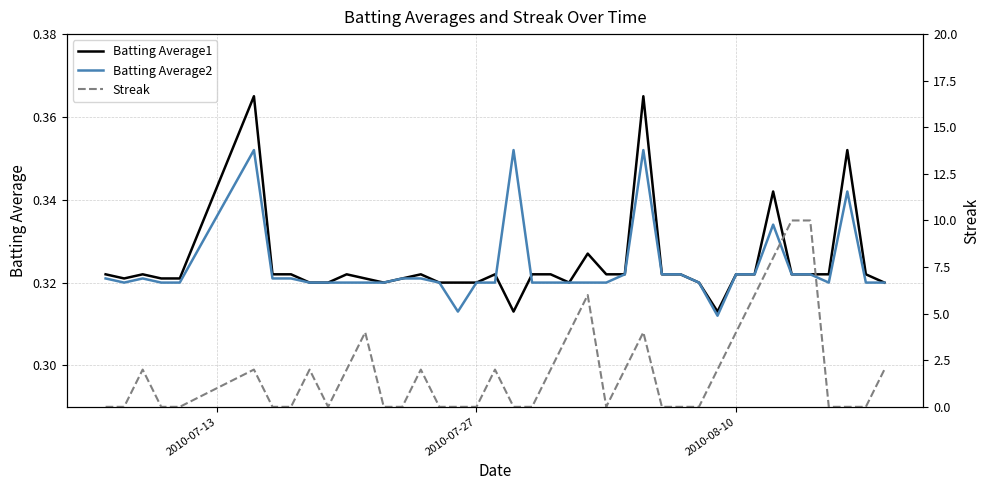

In Batting Average2, how many points are higher than both neighbors (excluding endpoints)?

6